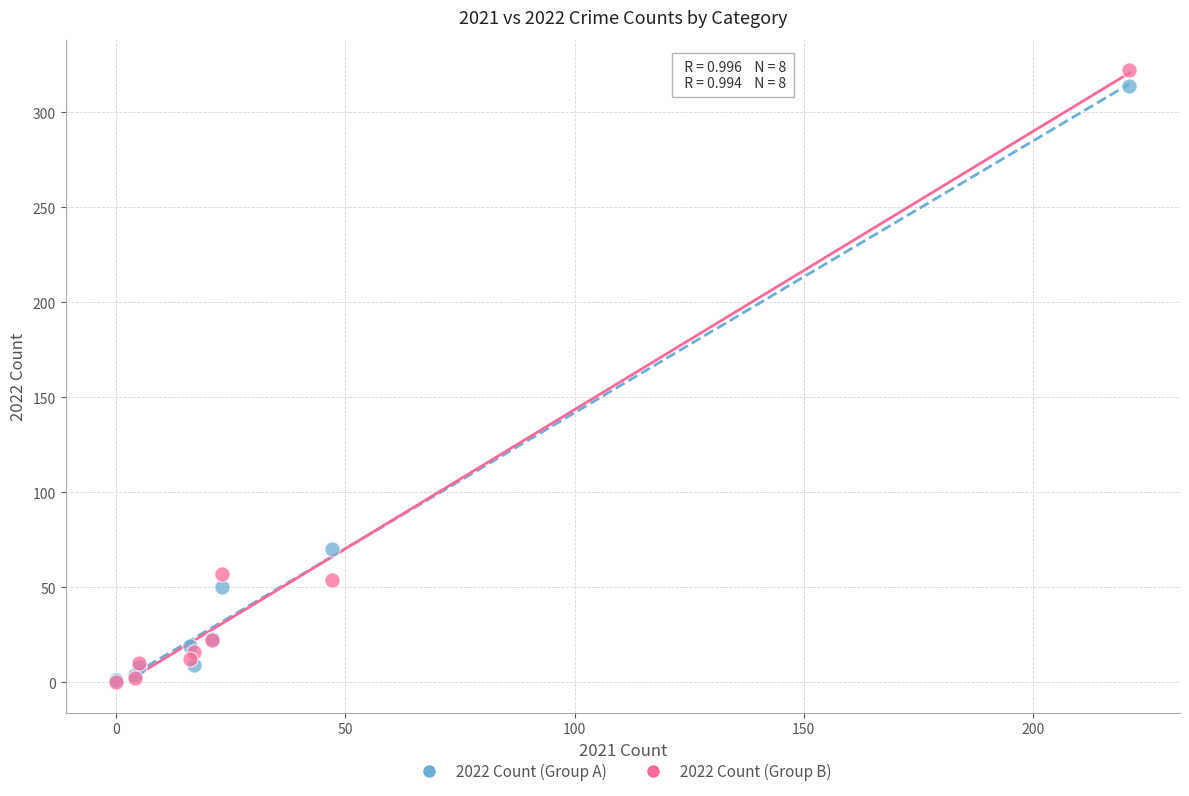

Which series has the widest spread of Y values?

2022 Count (Group B)